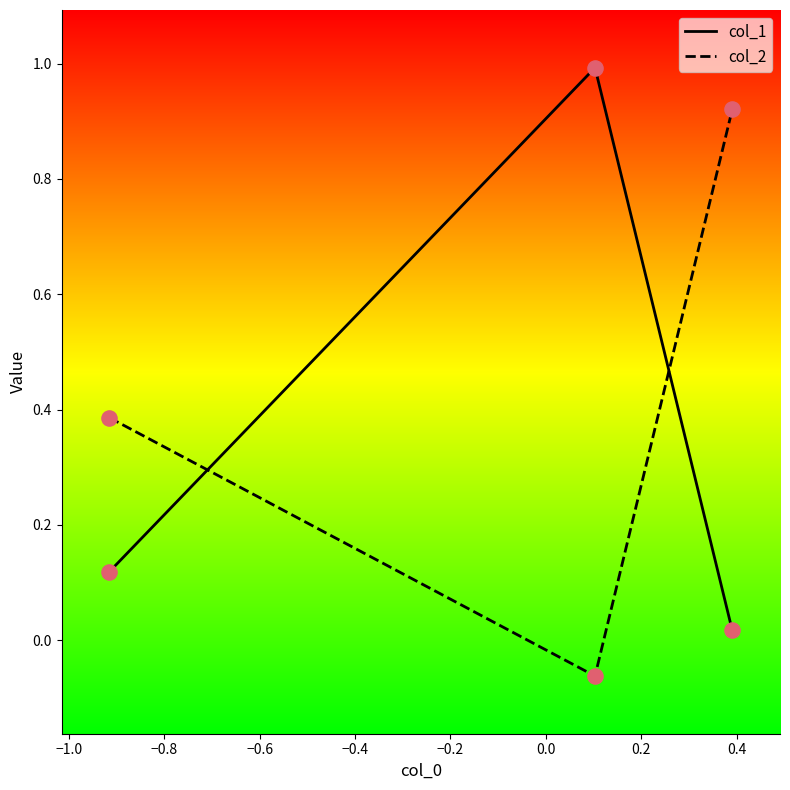

At how many categories does at least one series exceed 0?

3